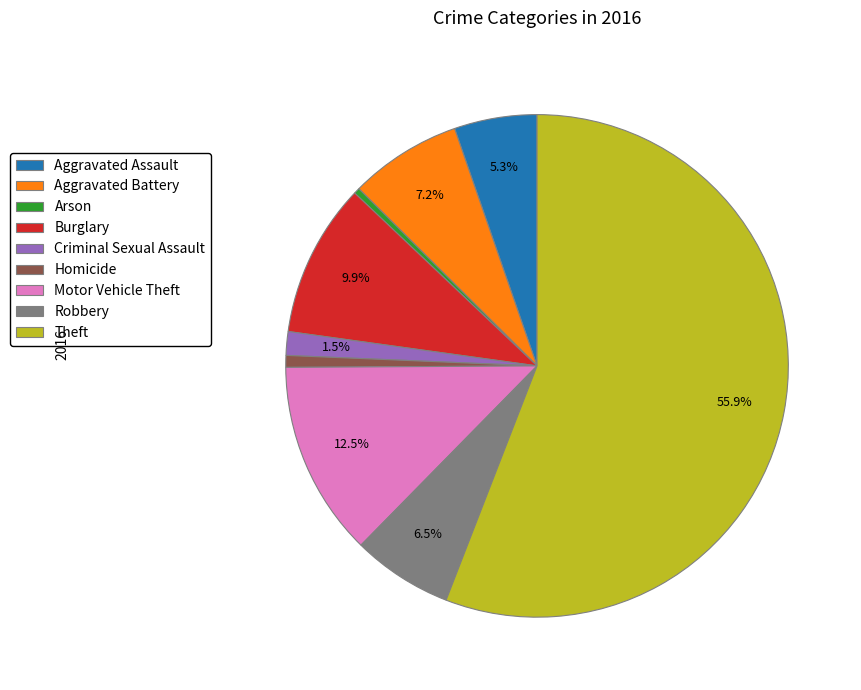

The Arson slice represents 0% of the pie. True or false?

True